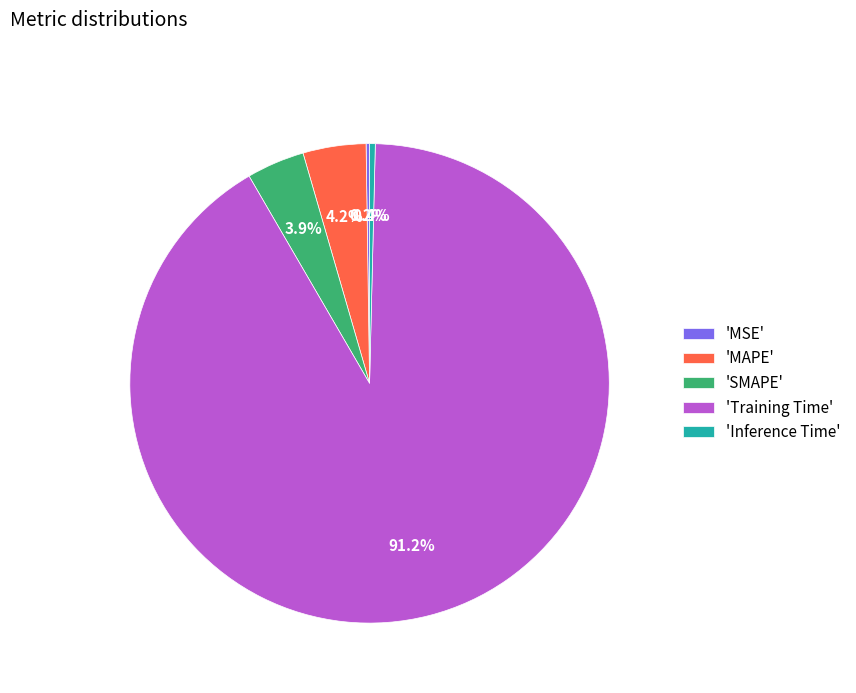

Which category has the biggest portion of the pie?

'Training Time'